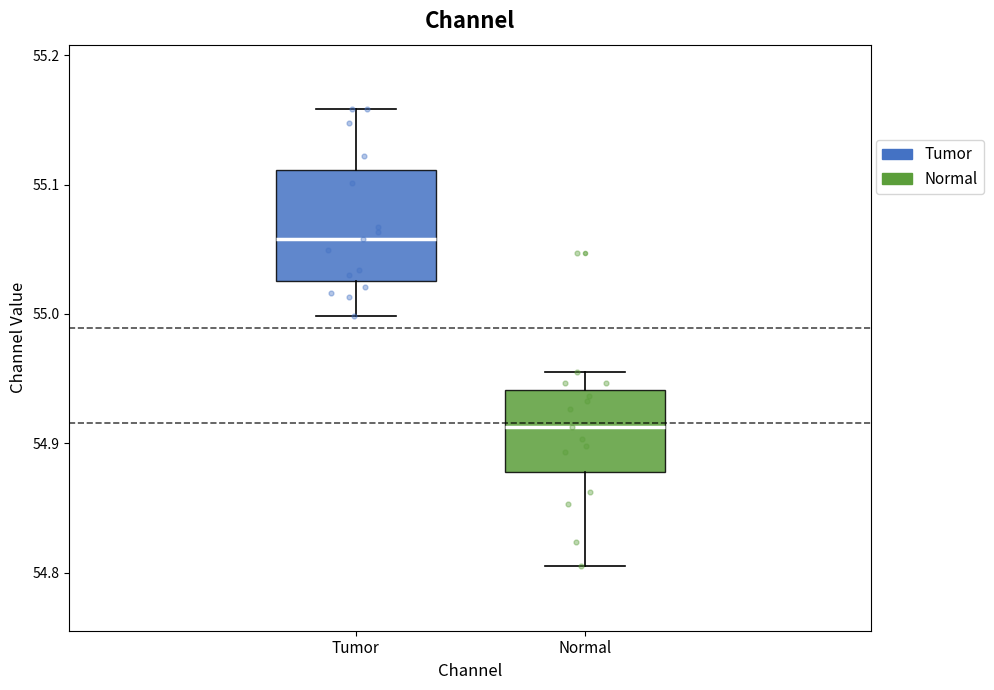

Reading left to right, transcribe this box plot: for each box, give where its median line is, the range the box spans, and where its two whiskers end, as read against the y-axis. The values are not printed on the chart, so give them approximately, as read against the axis.

Tumor: median 55.06, box 55.03 to 55.11, whiskers 55.00 to 55.16
Normal: median 54.91, box 54.88 to 54.94, whiskers 54.81 to 54.96